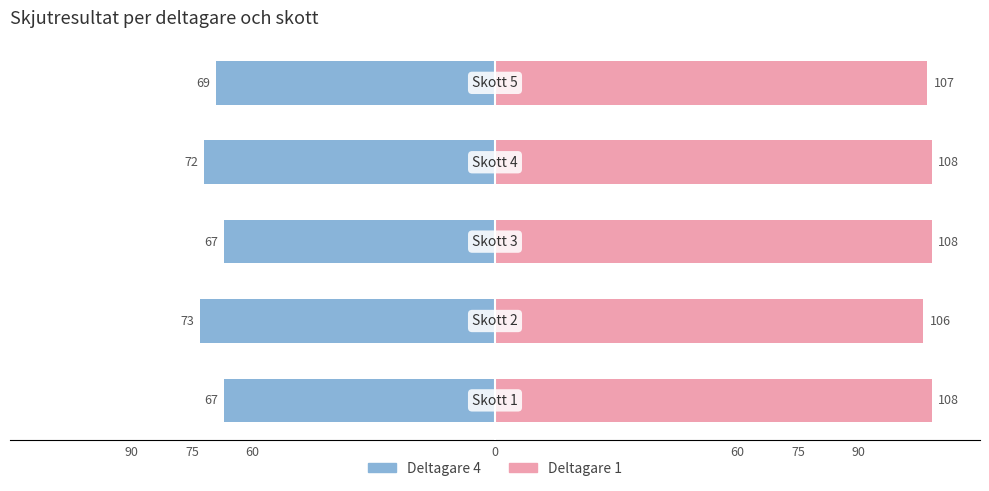

At how many categories does at least one series exceed 97?

5